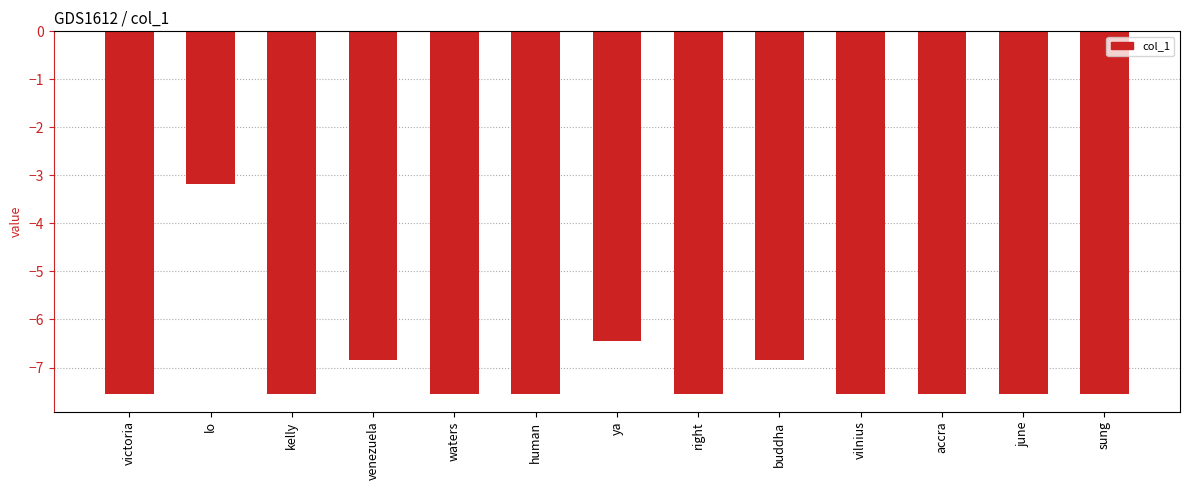

True or false: the data shows -2.8 at accra.

False